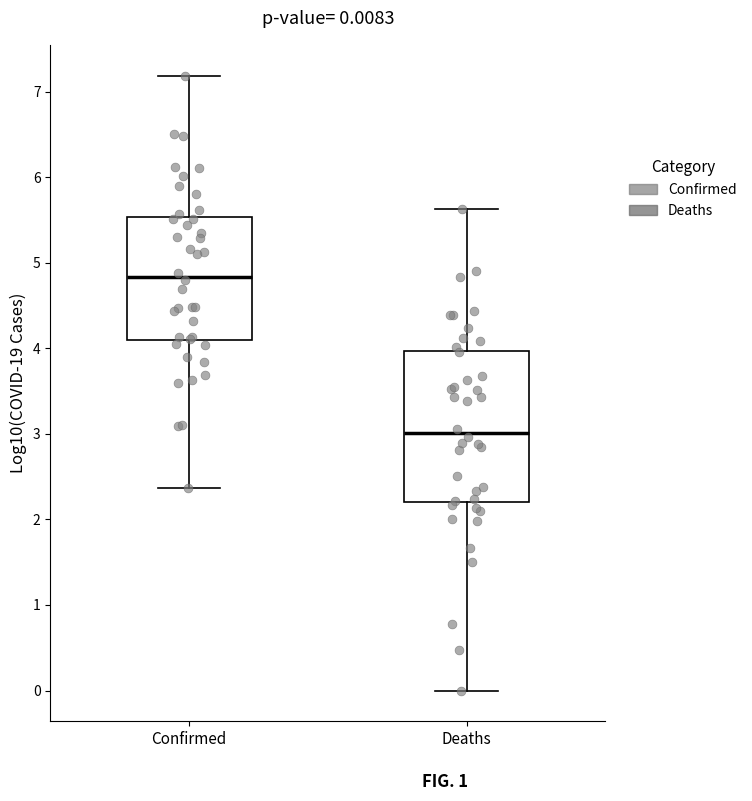

Which box has the lowest median line?

Deaths